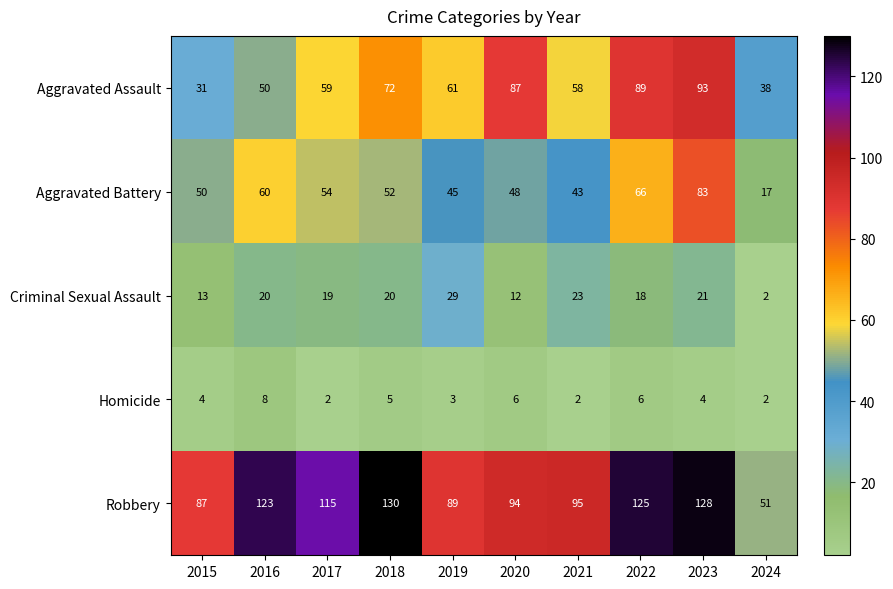

Between 2020 and 2022, which series saw the biggest shift?

Robbery